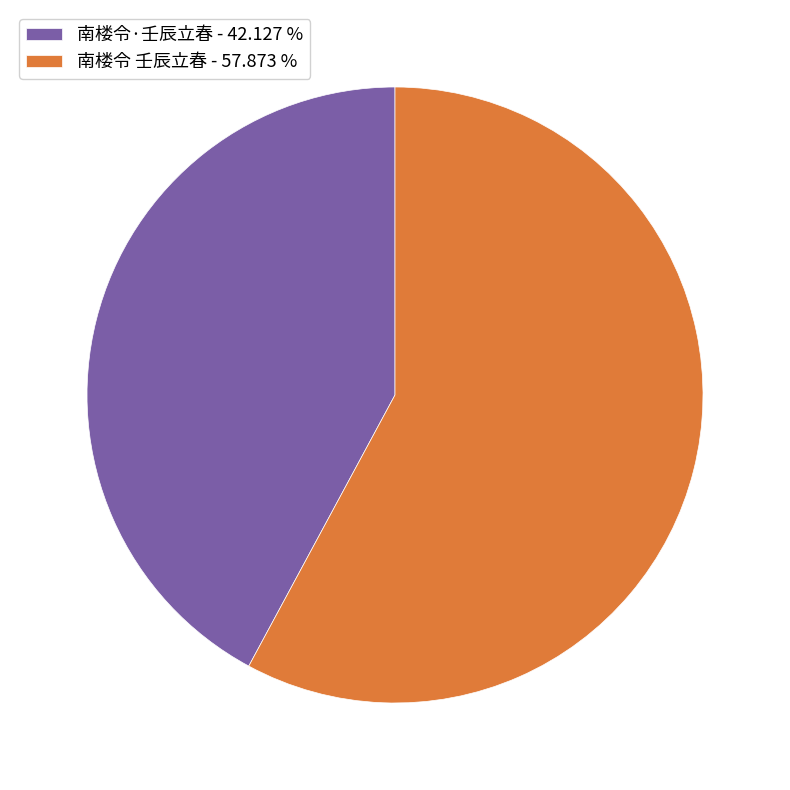

Which has a higher value, 南楼令 壬辰立春 or 南楼令·壬辰立春?

南楼令 壬辰立春